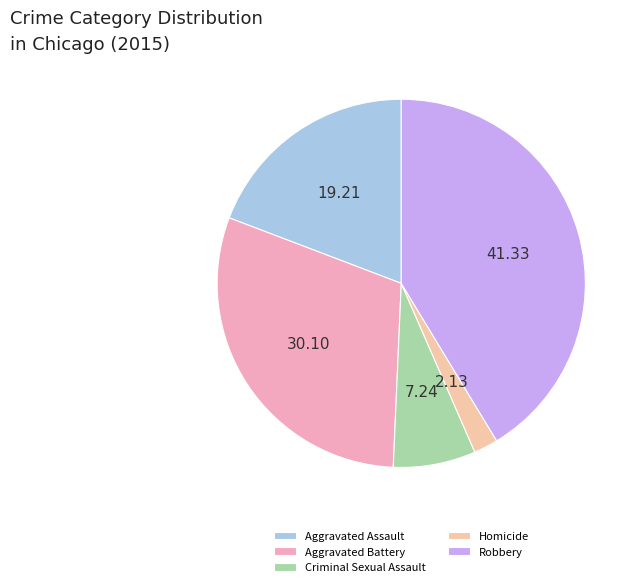

How many segments does this pie chart have?

5